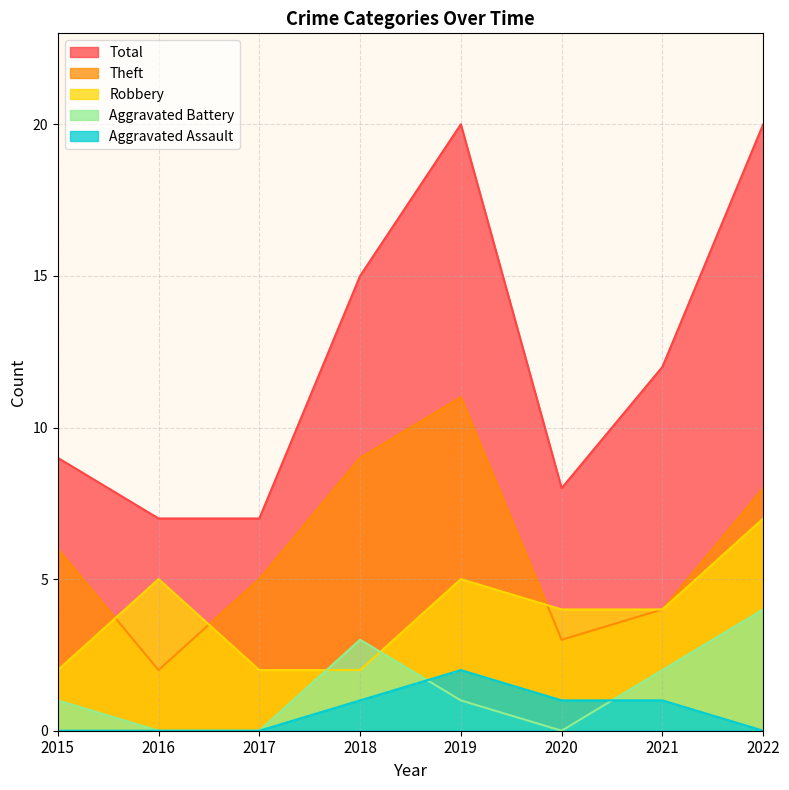

Where is Aggravated Assault nearest to the value 1?

2018